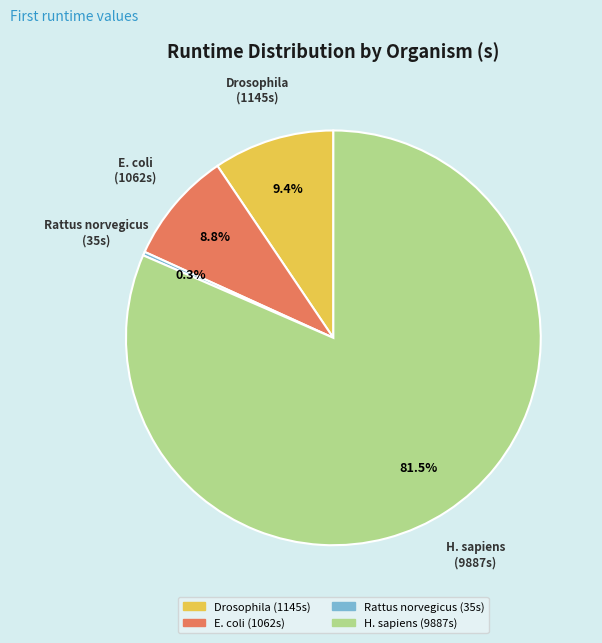

Which category accounts for the majority?

H. sapiens